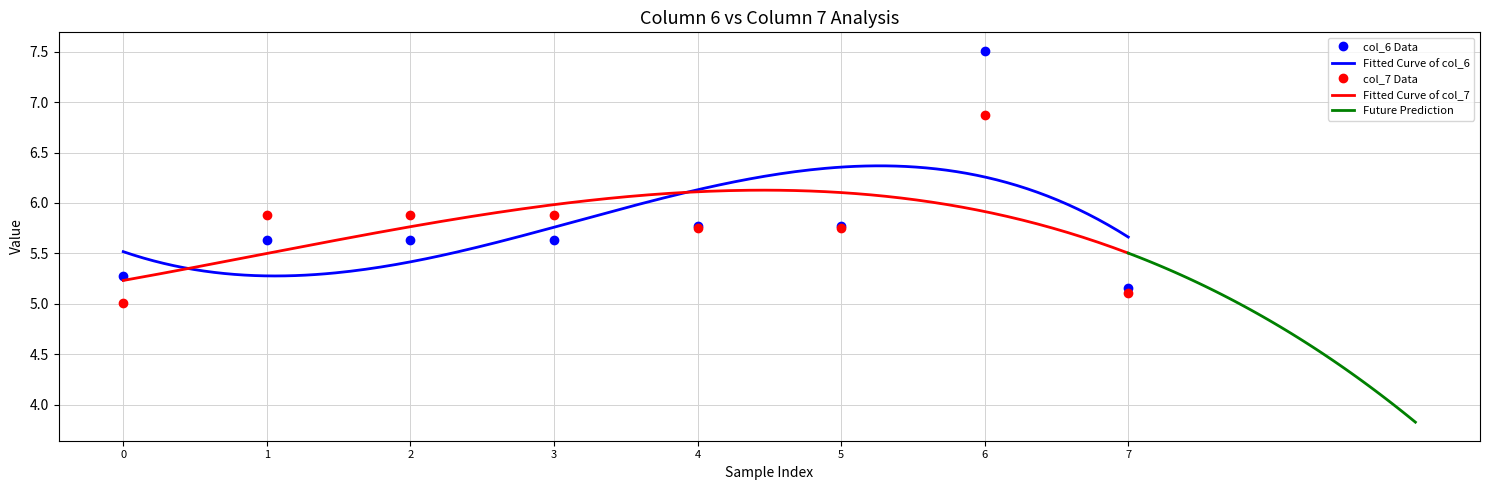

What is the value of the col_7 Data point at the 4th from the left?

5.9